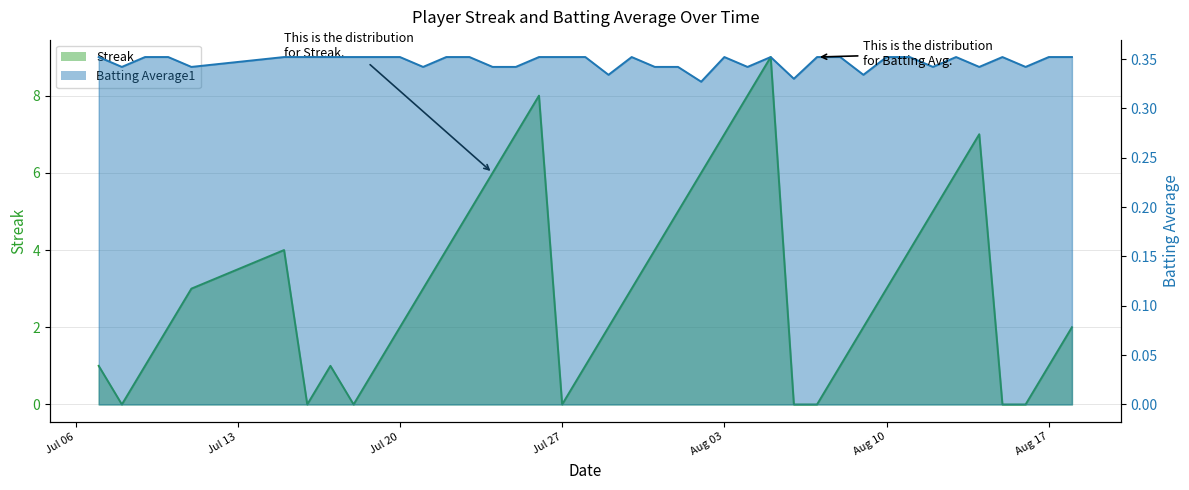

What is the difference between the maximum and minimum values in the Streak series?

9.0